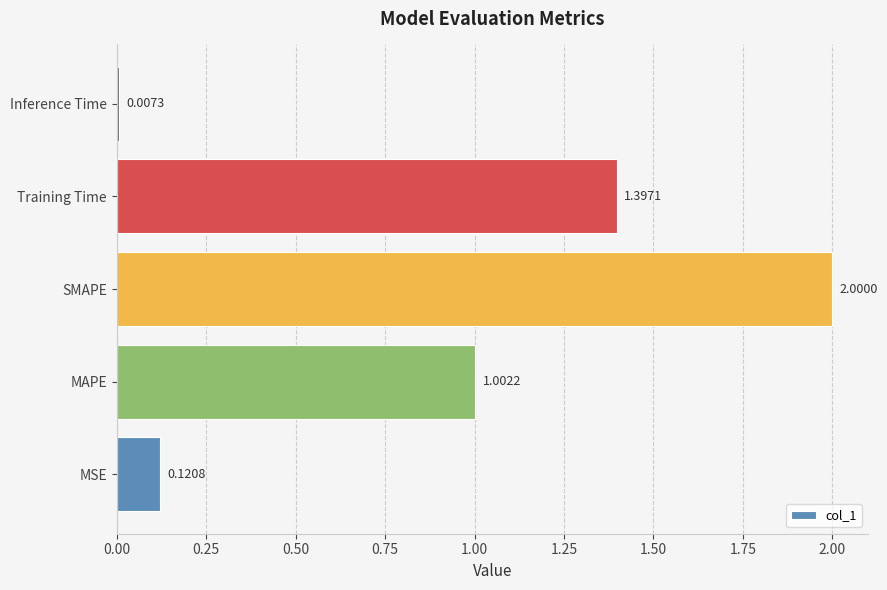

Which category has the lowest value across all series?

Inference Time